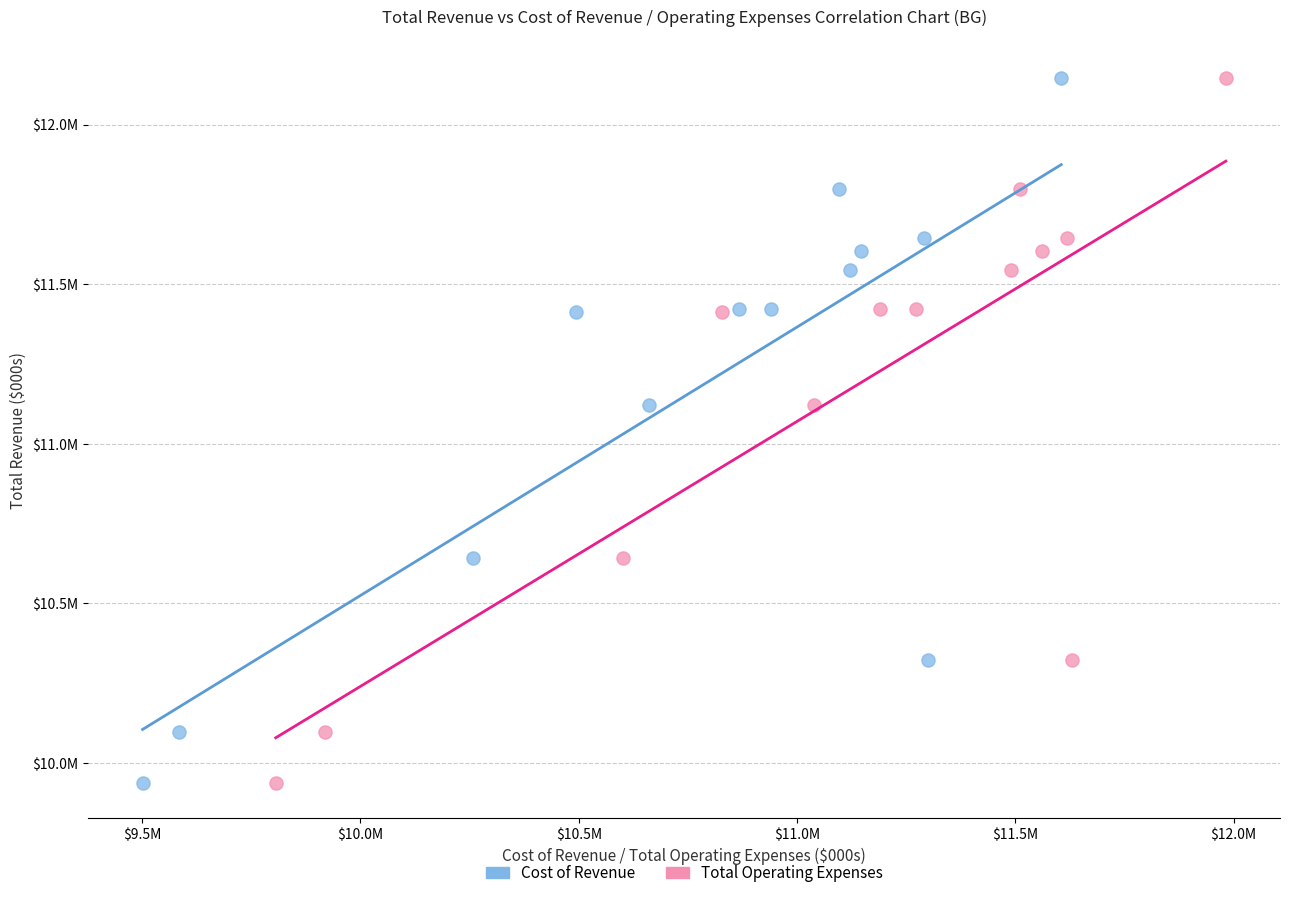

What are all the series names shown in the legend?

Cost of Revenue, Total Operating Expenses